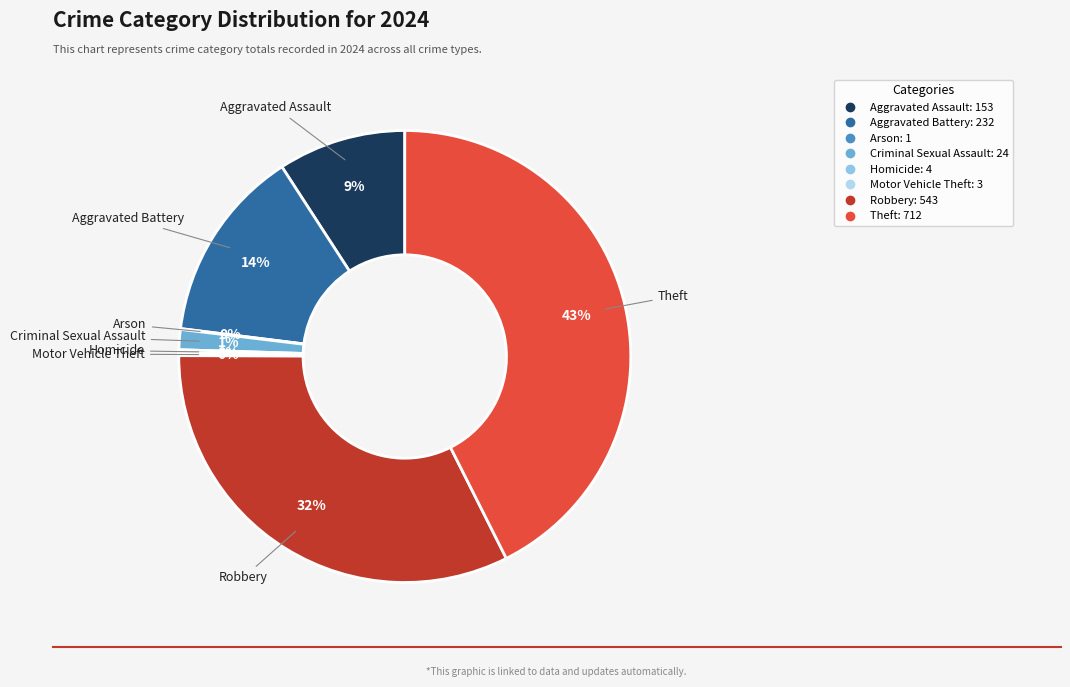

To the nearest percent, what portion does Aggravated Battery represent?

14%